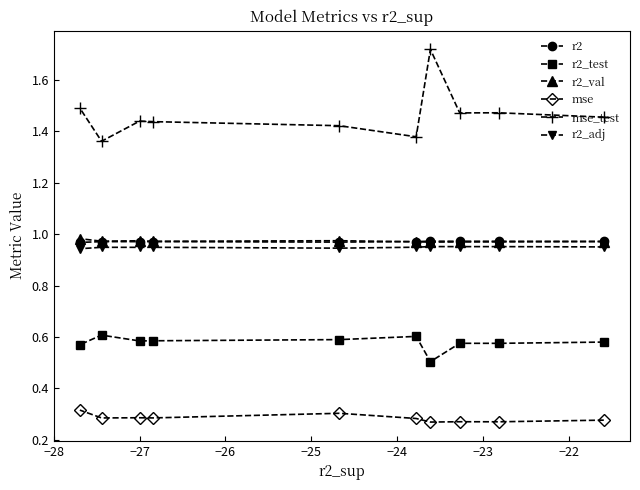

What is the minimum value shown in the chart?

0.3